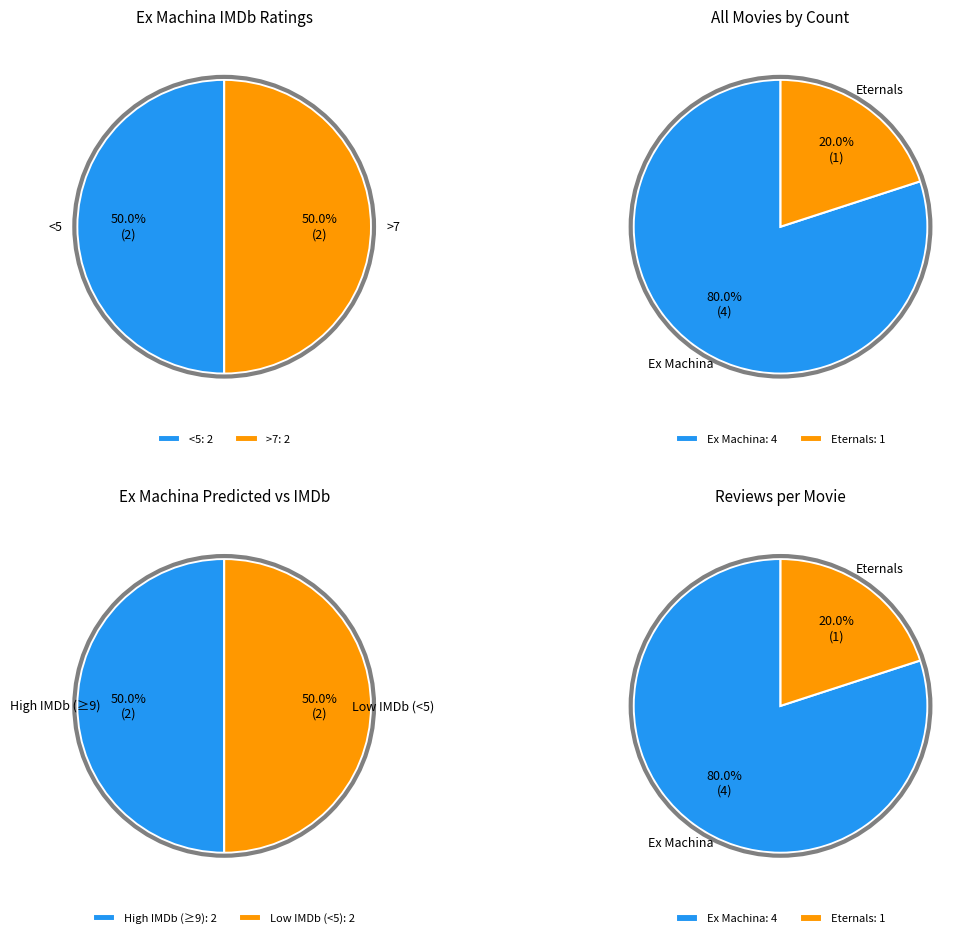

Is it true that Ex Machina is 80% of the pie?

True